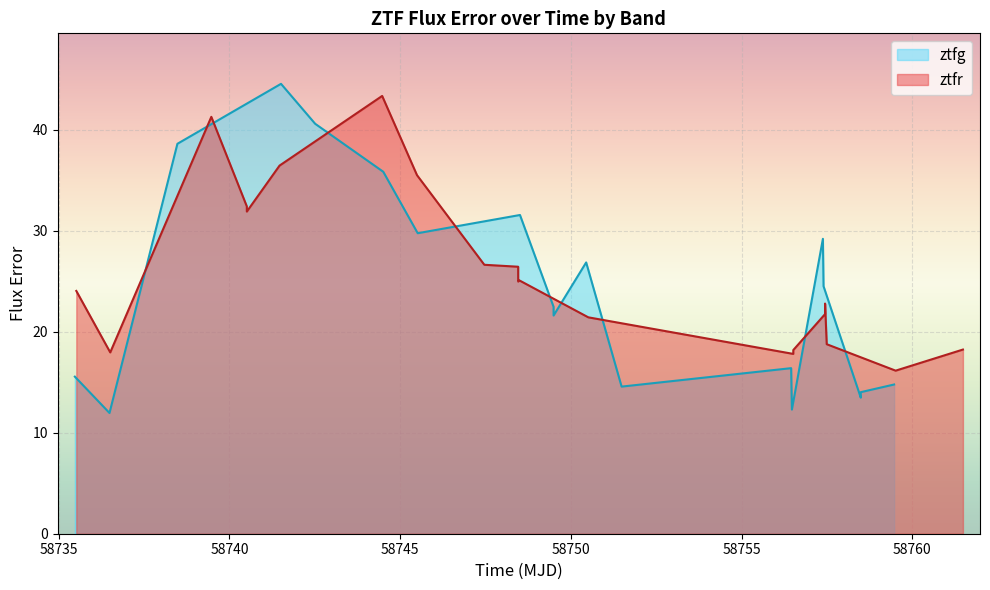

What is the lowest value of the ztfr series?

16.1